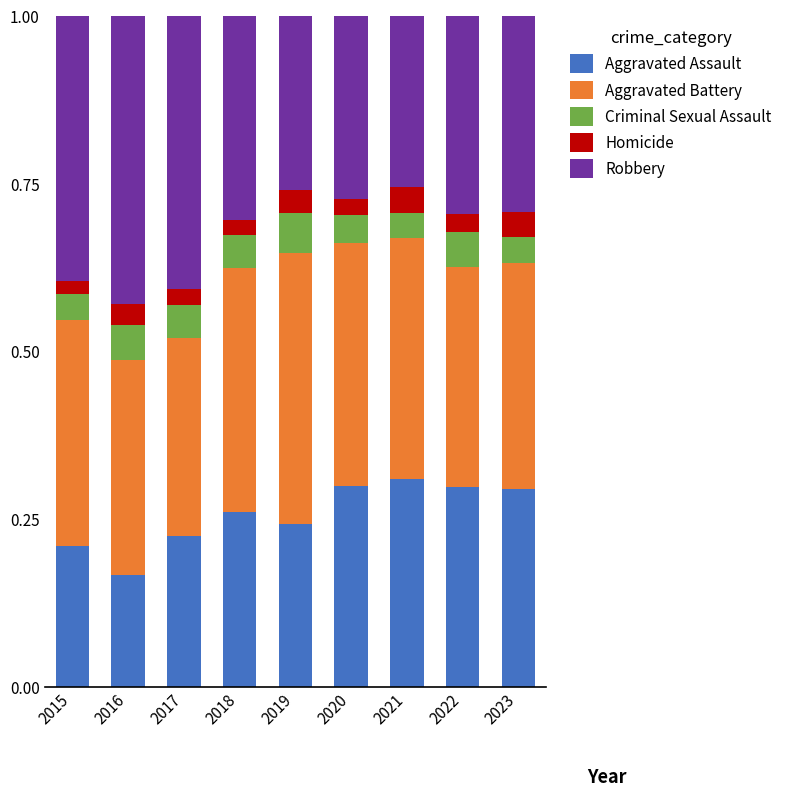

Where is Aggravated Assault nearest to the value 0?

2016